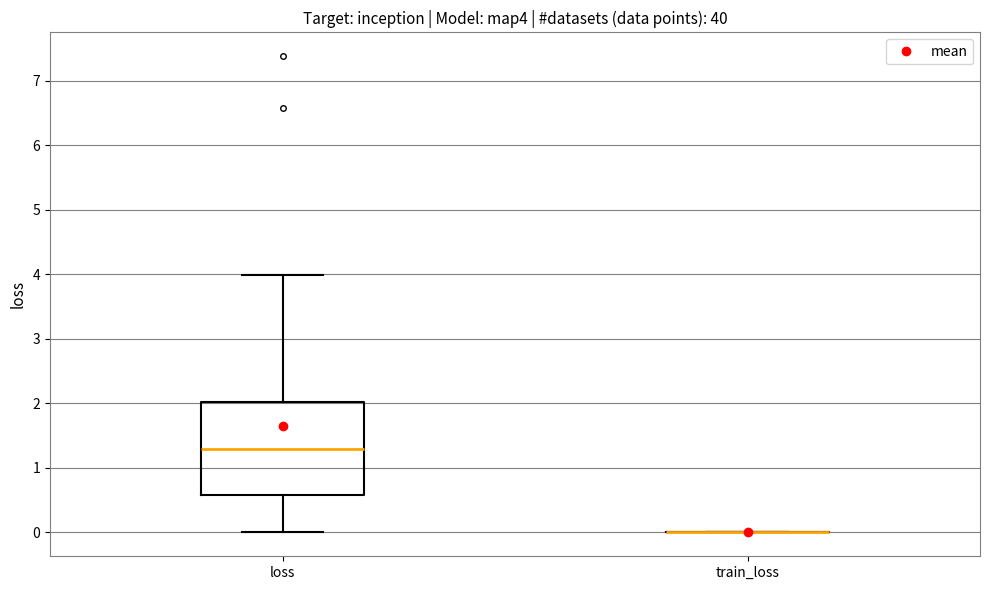

Comparing the boxes themselves (not the whiskers), which one is the tallest?

loss